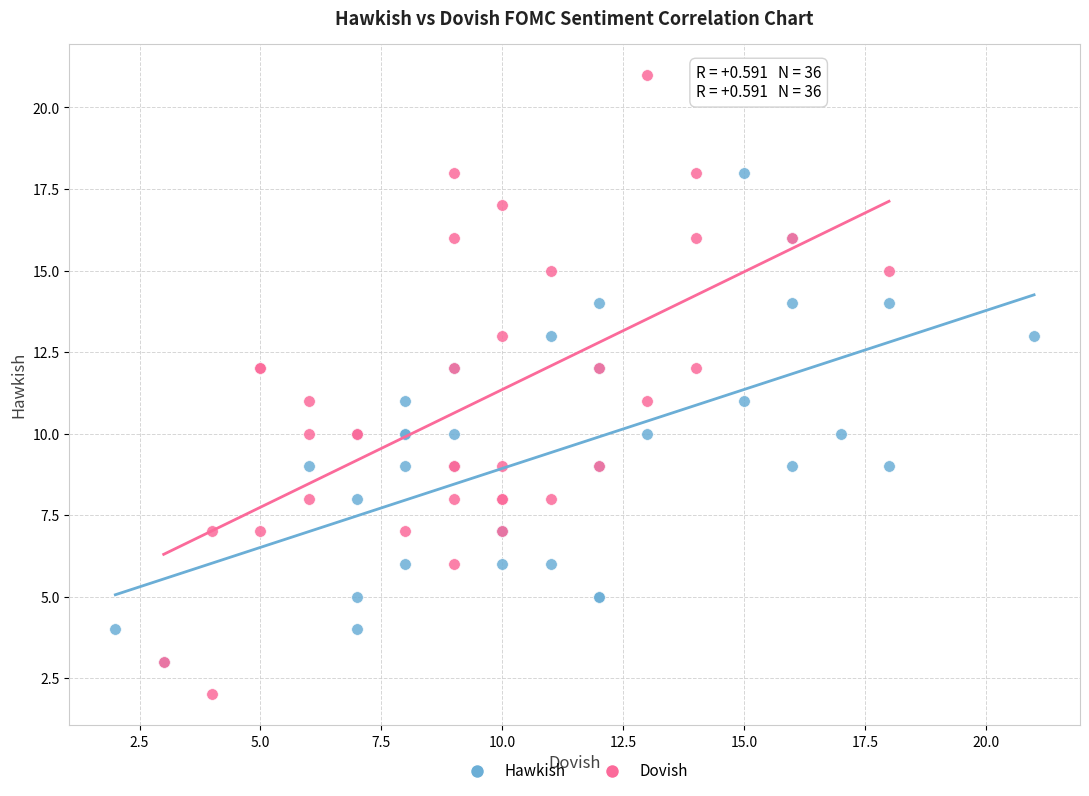

Which series contains the lowest Y value?

Dovish